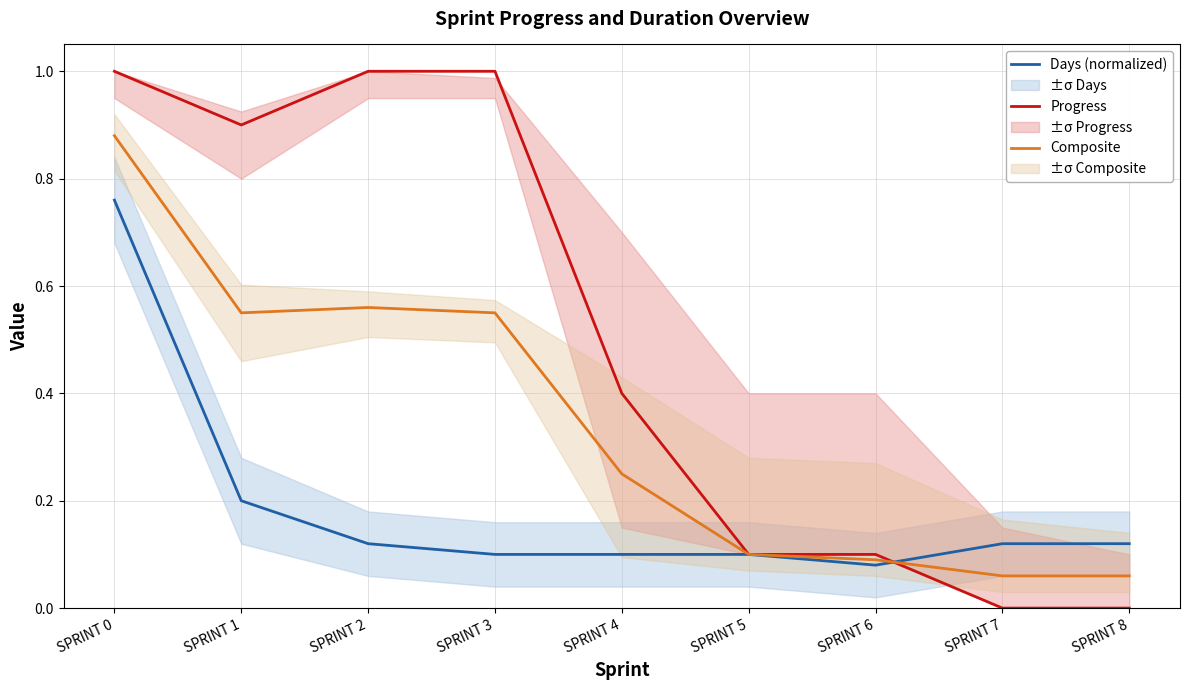

Where is the first local minimum for Progress?

SPRINT 1